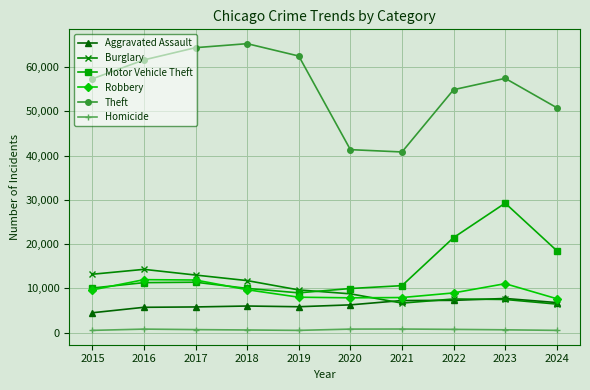

Which series has the largest total across all categories?

Theft